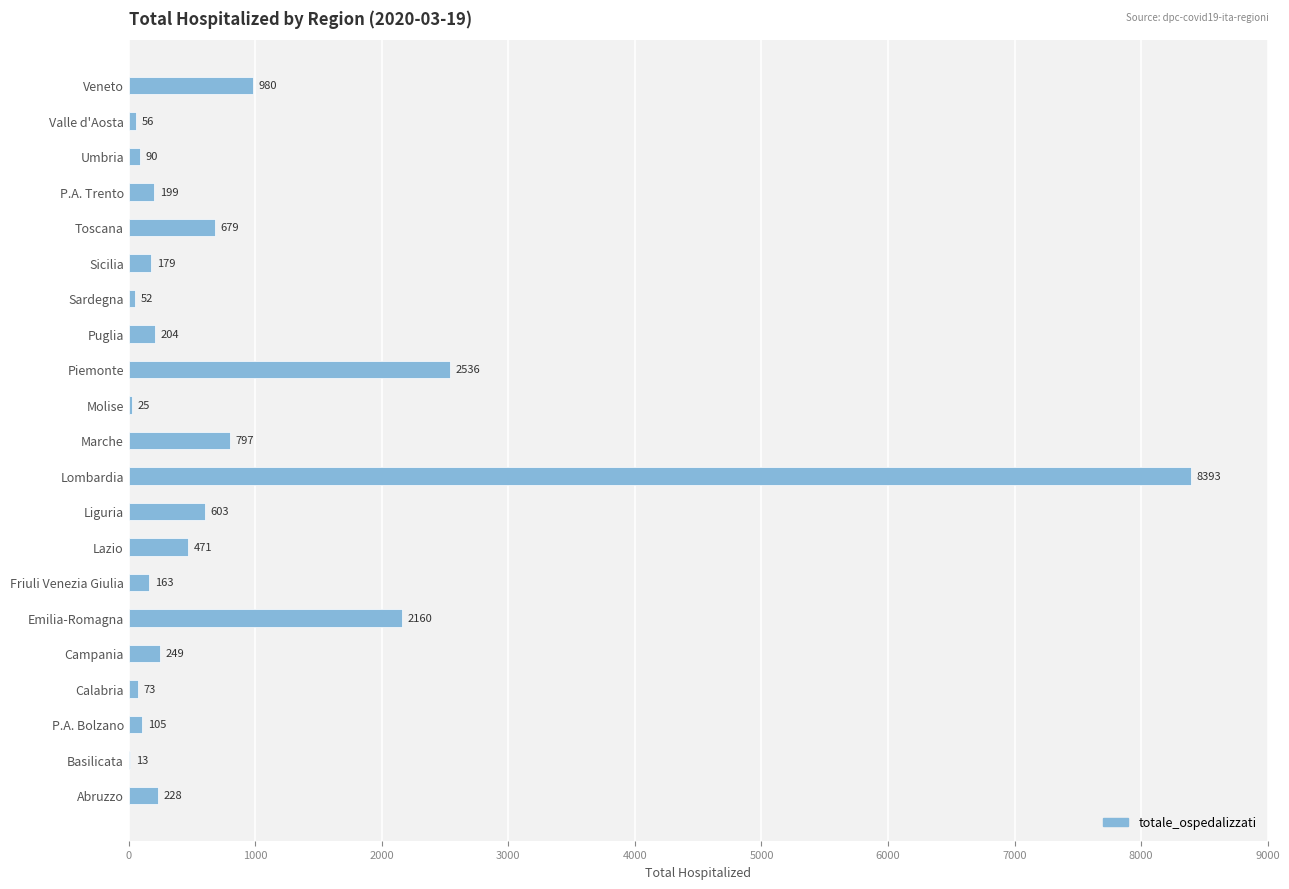

What is the sum of all values?

18255